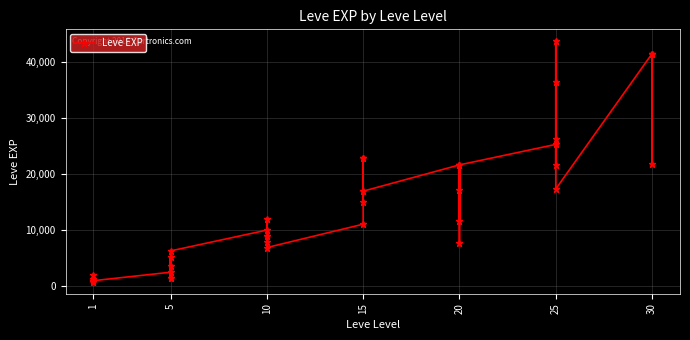

Does the chart display data point markers on the line(s)?

Yes